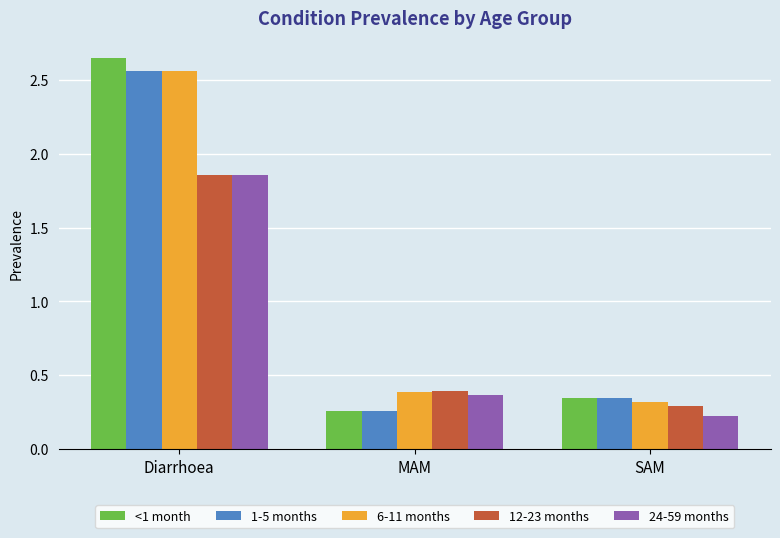

Between MAM and SAM, which series saw the biggest shift?

24-59 months